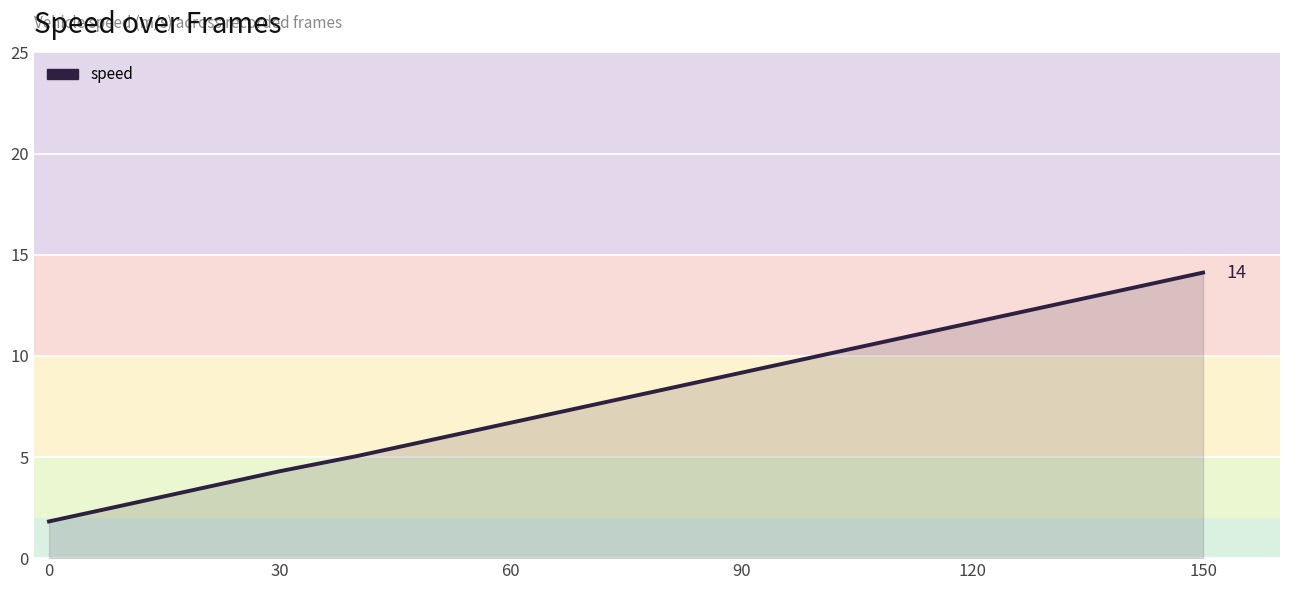

How many lines are shown in the chart?

1